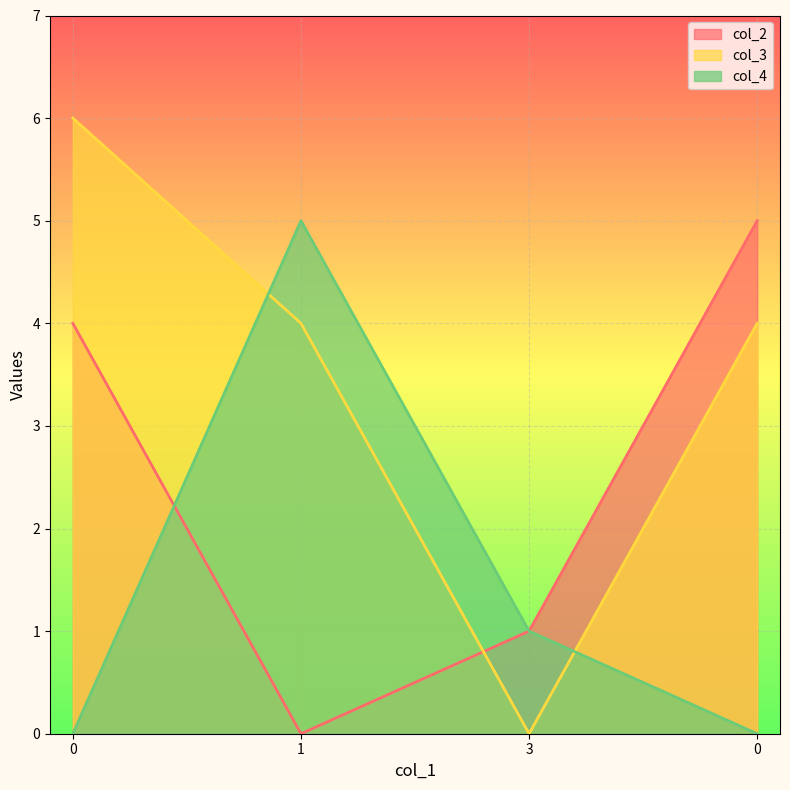

What is the difference between the second highest and second lowest values in the col_4 series?

1